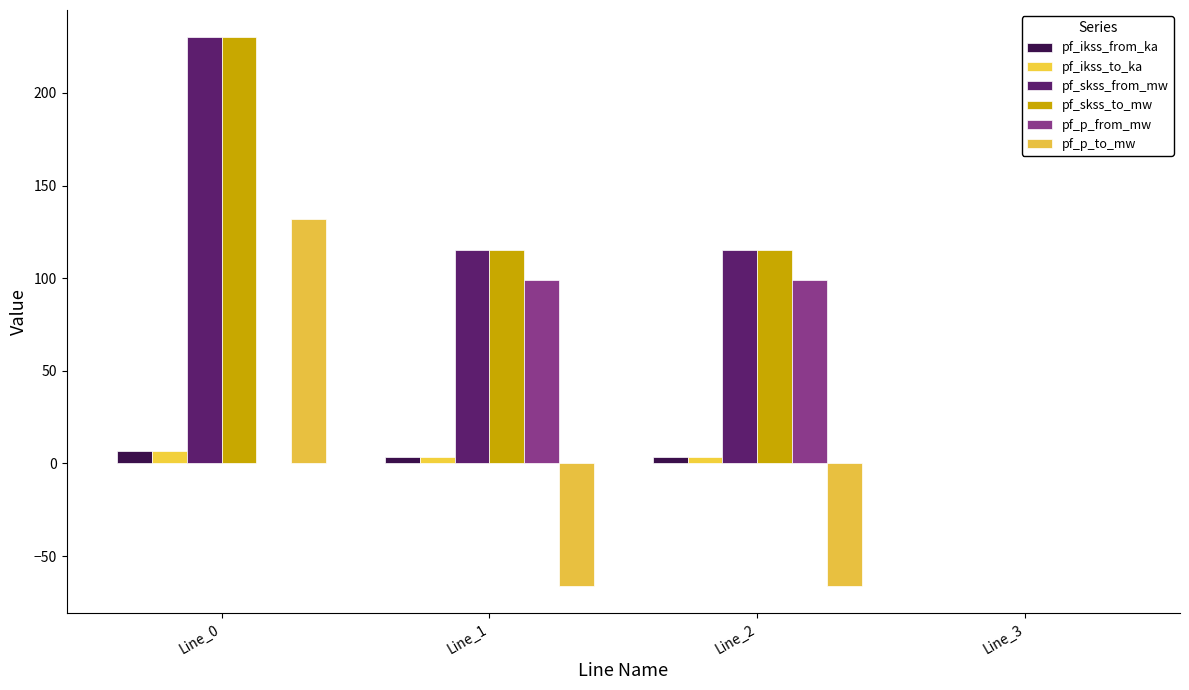

How many groups of bars are there?

4